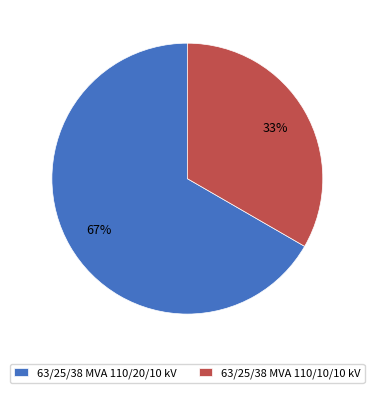

Rank the categories by value from highest to lowest.

63/25/38 MVA 110/20/10 kV, 63/25/38 MVA 110/10/10 kV